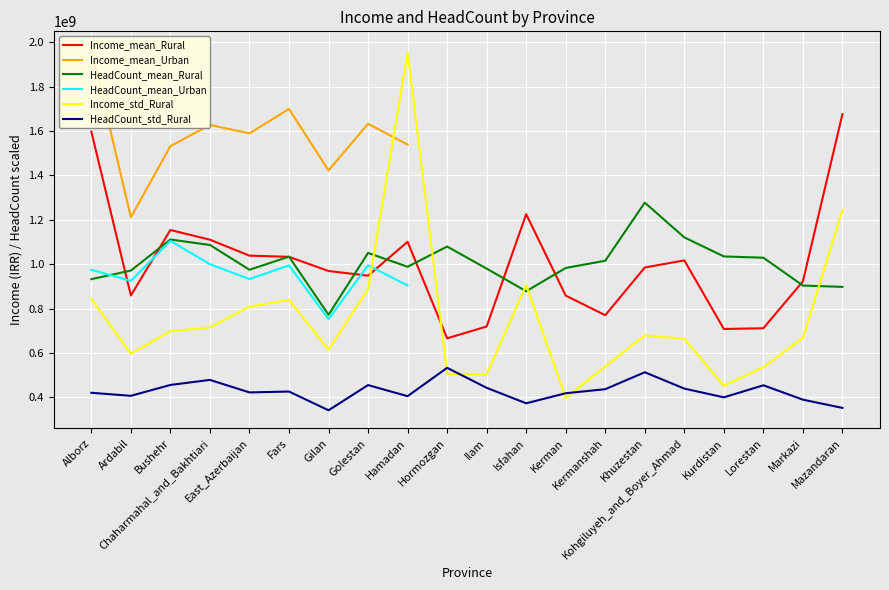

What is the difference between the Income_std_Rural values at Isfahan and Alborz?

62622517.2